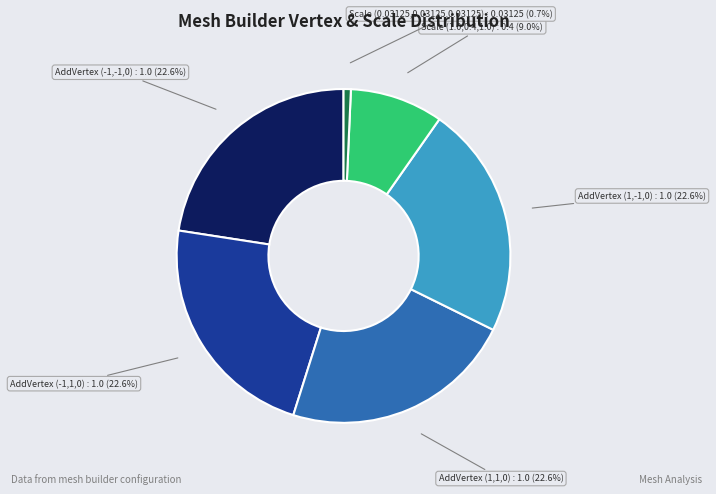

Approximately how many times larger is the value at AddVertex (-1,1,0) compared to AddVertex (-1,-1,0)?

1.0